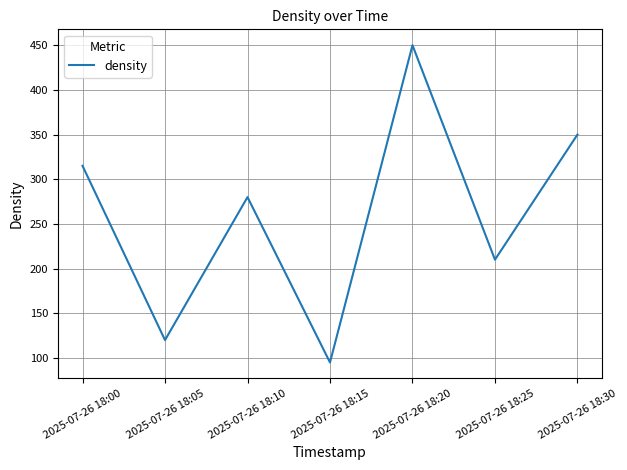

The chart shows a value of 533 at 2025-07-26 18:00. True or false?

False